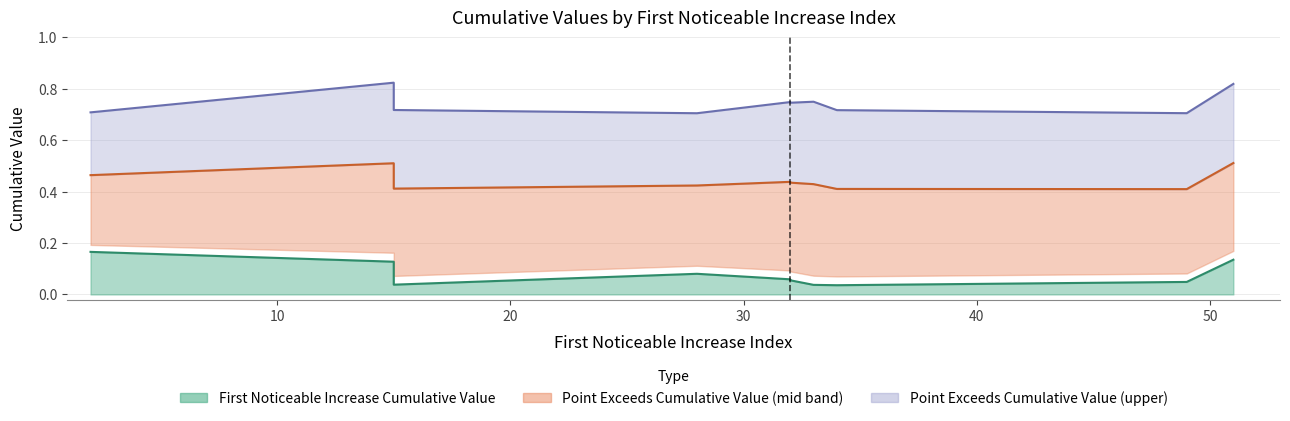

Which series has the largest total across all categories?

Point_Exceeds_Cumulative_Value